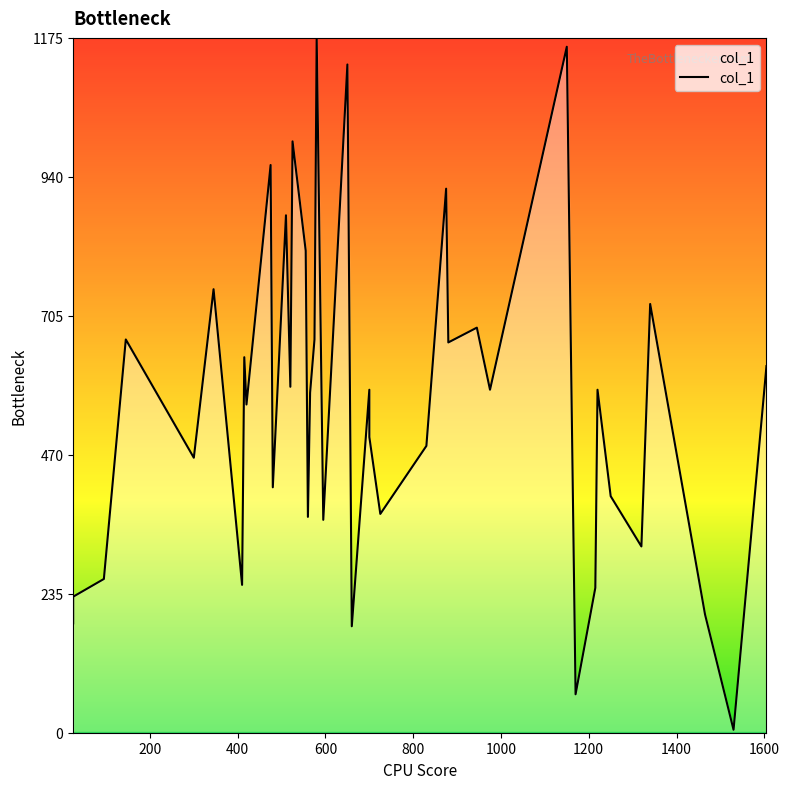

How many values are below 580?

20